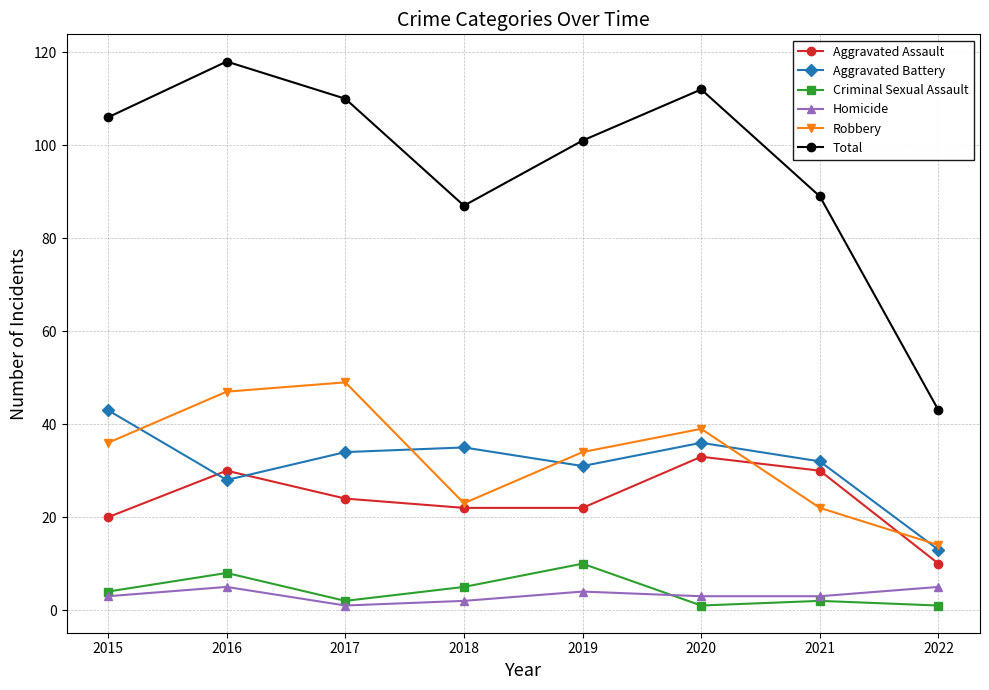

Which series has the largest total across all categories?

Total